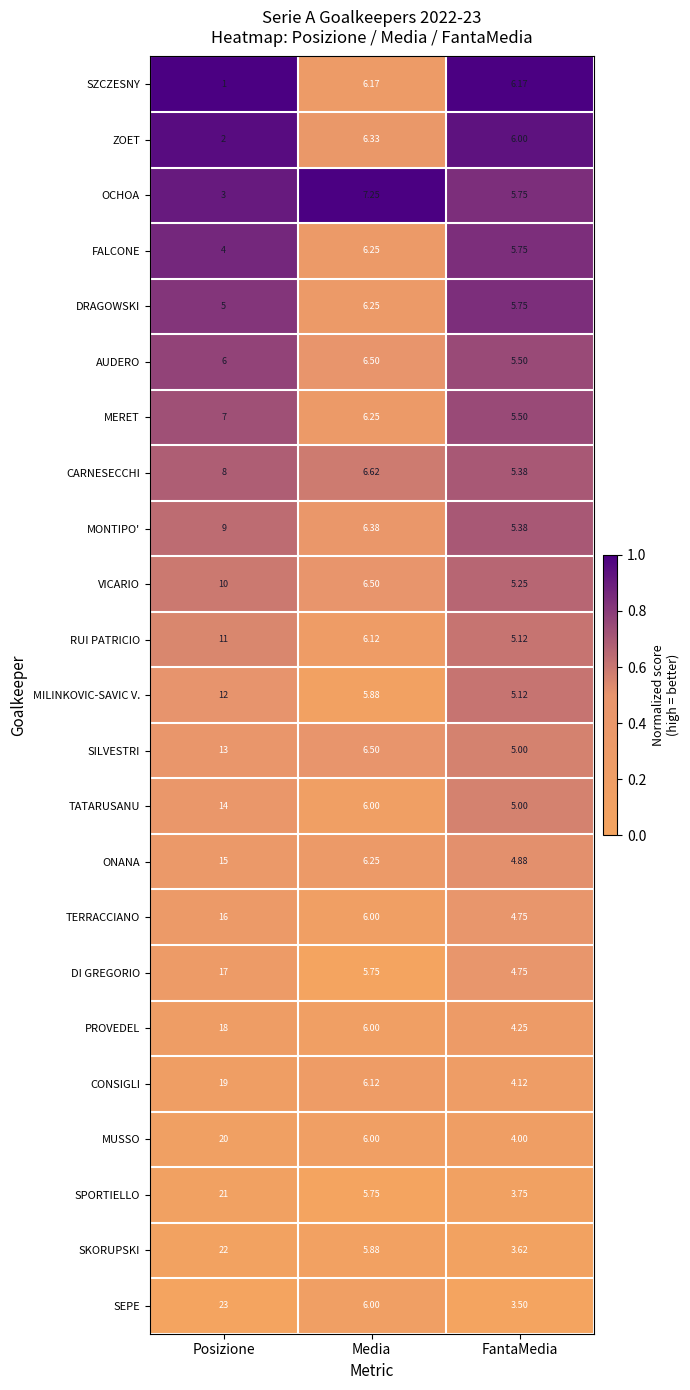

What is the spread (max minus min) of values at Posizione?

22.0